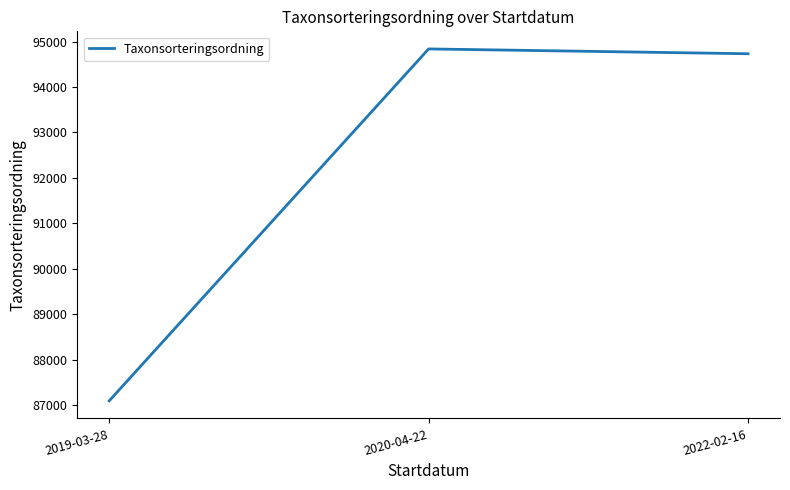

How many series are shown in this chart?

1